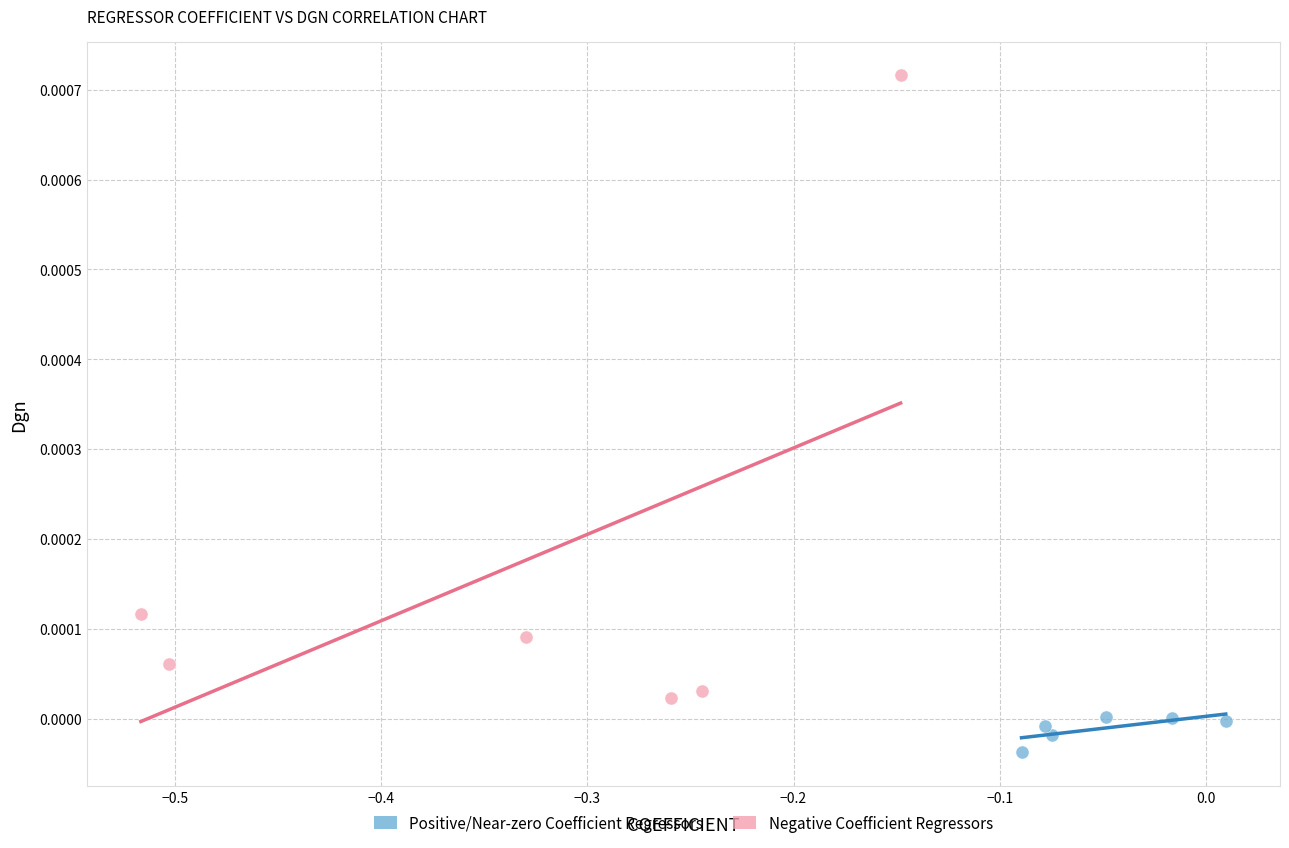

Which series reaches the maximum Y coordinate?

Negative Coefficient Regressors